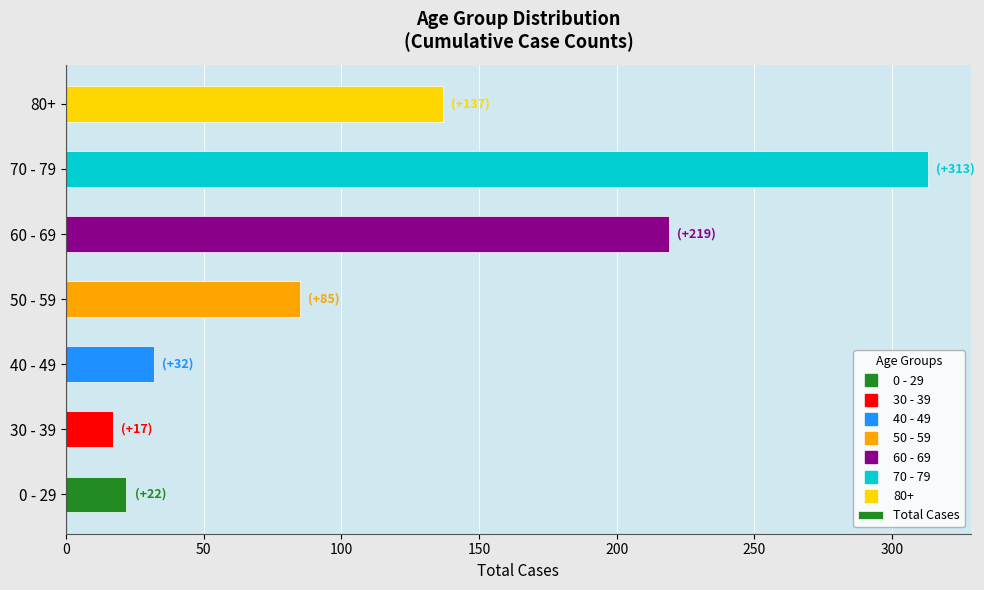

Which has a higher value, 80+ or 40 - 49?

80+